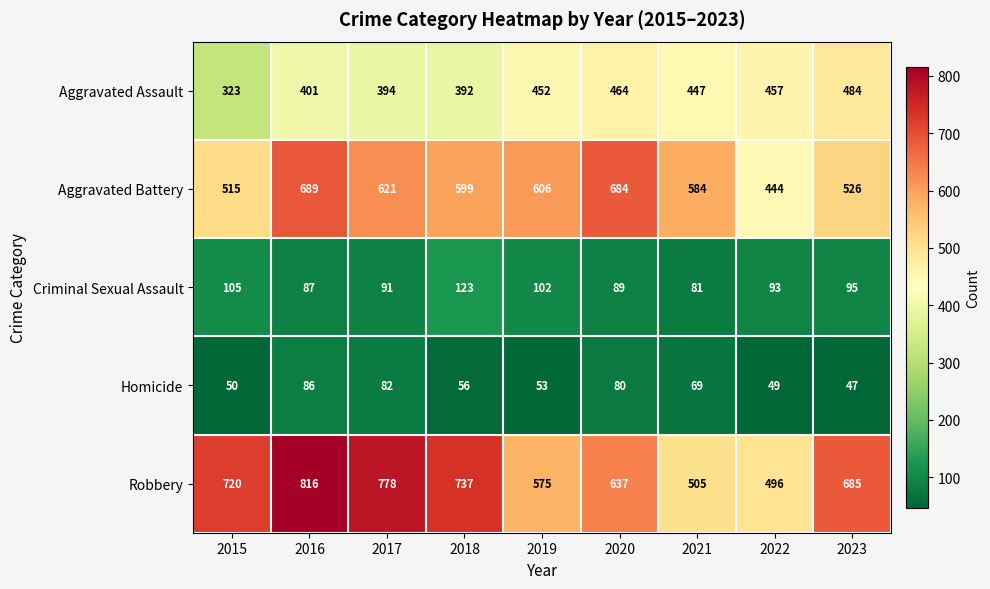

What is the sum of all Homicide values?

572